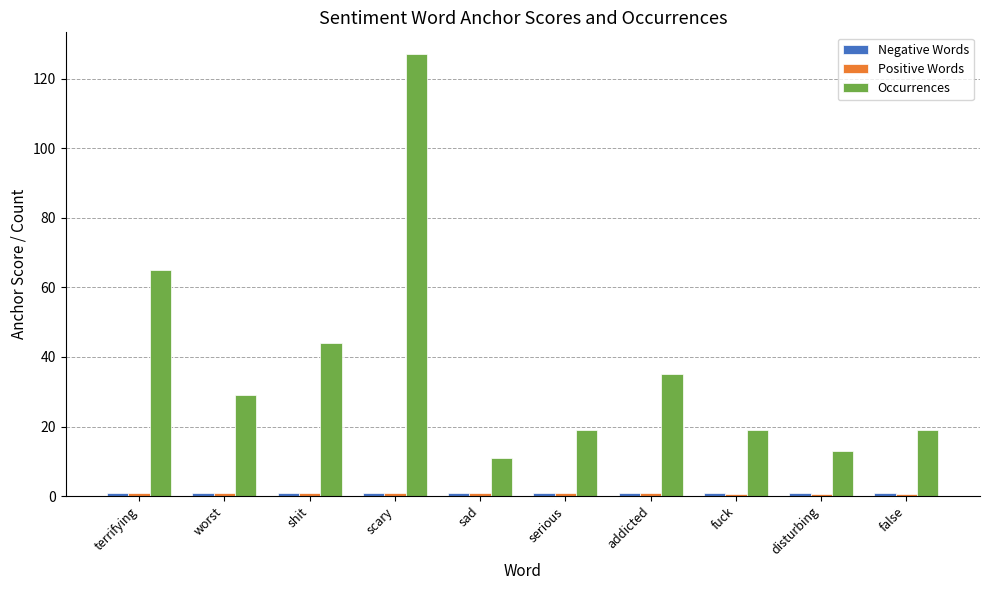

At which label does Occurrences first exceed 29?

terrifying